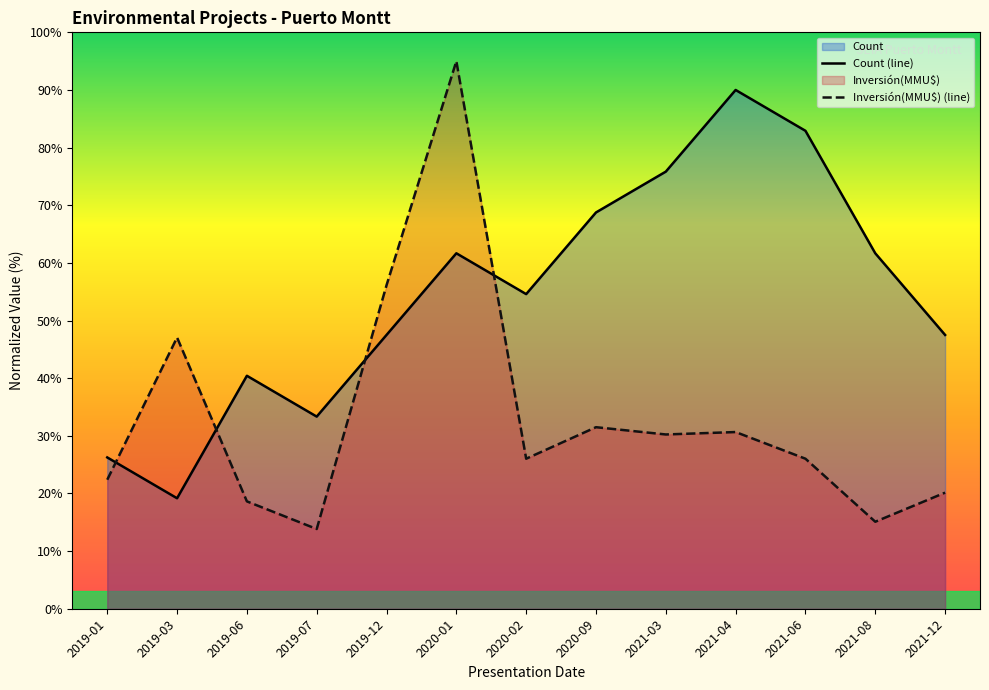

Which series changed the most between 2021-03 and 2021-08?

Inversión(MMU$) (line)